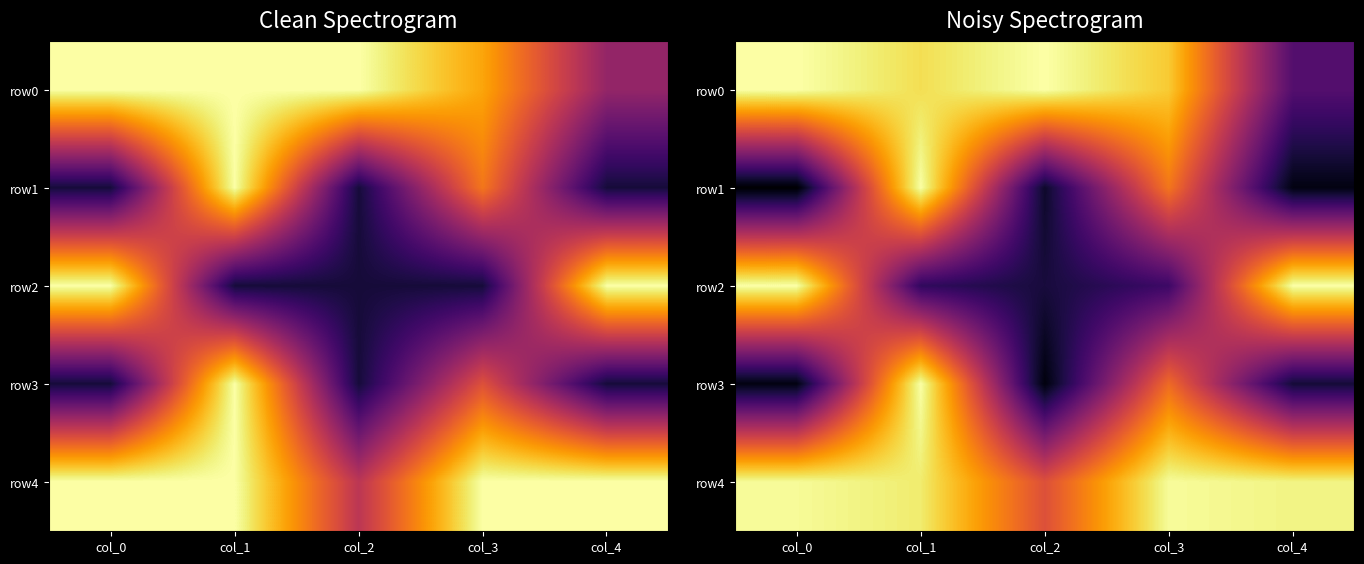

Rank the series at col_1 from lowest to highest value.

row2, row0, row4, row1, row3